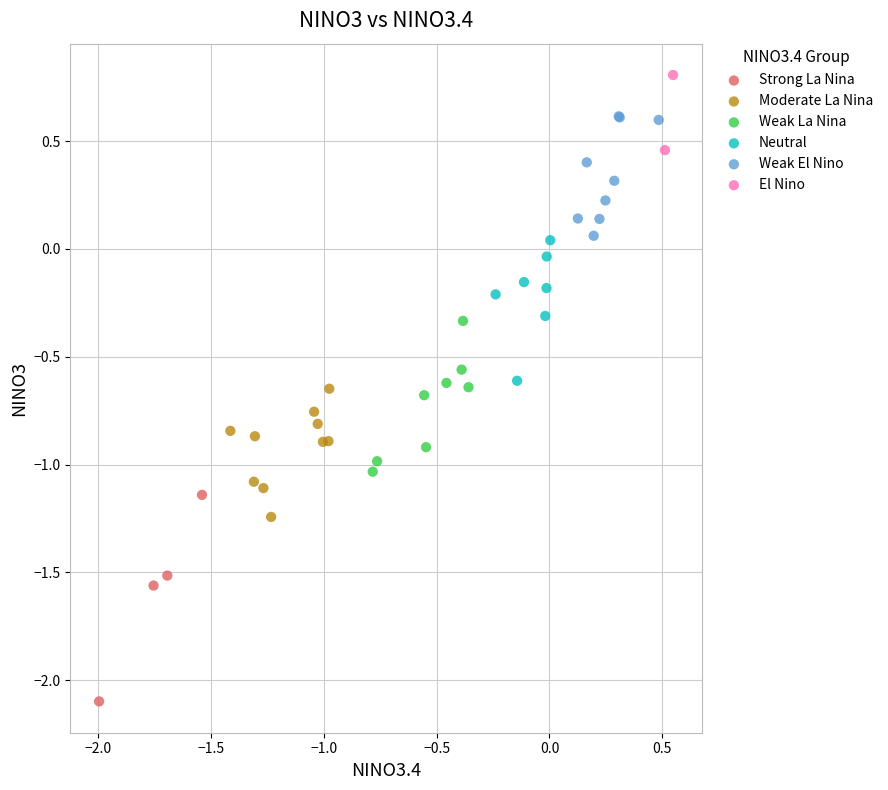

Which series has the widest spread of Y values?

Strong La Nina